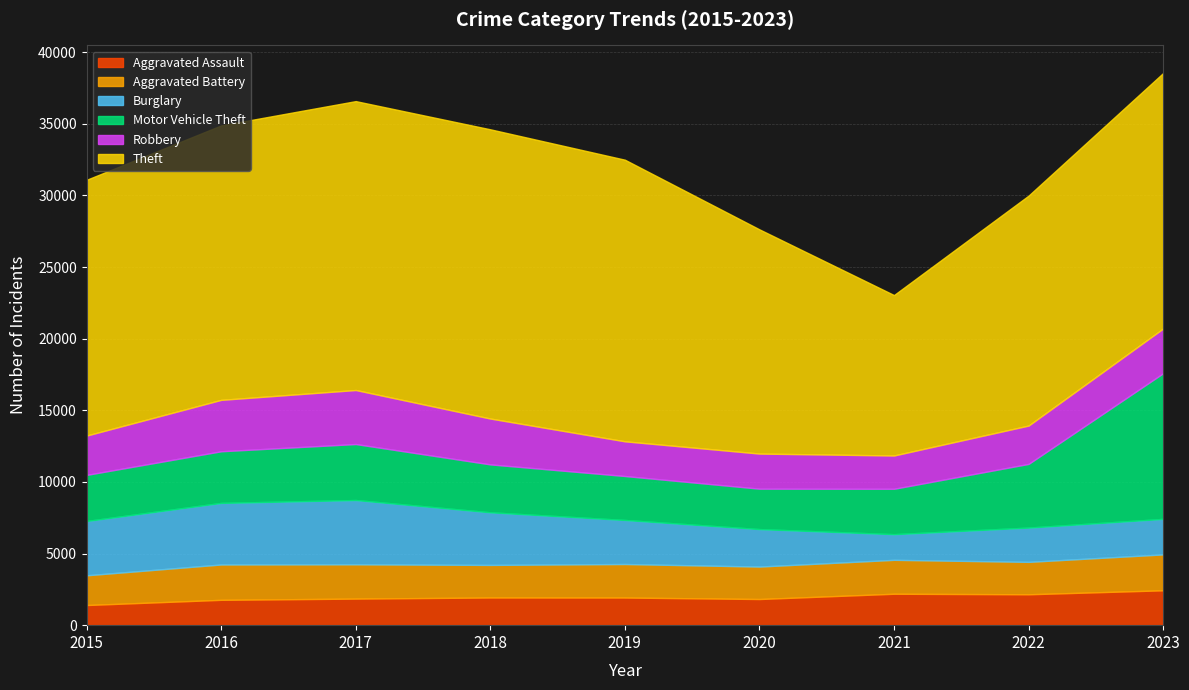

Reading left to right, what are all the values shown in this chart?

Aggravated Assault: 2015=1406	2016=1769	2017=1854	2018=1932	2019=1929	2020=1825	2021=2193	2022=2156	2023=2434
Aggravated Battery: 2015=2076	2016=2468	2017=2395	2018=2274	2019=2340	2020=2266	2021=2368	2022=2263	2023=2506
Burglary: 2015=3791	2016=4299	2017=4488	2018=3674	2019=3076	2020=2617	2021=1792	2022=2394	2023=2481
Motor Vehicle Theft: 2015=3218	2016=3604	2017=3908	2018=3344	2019=3068	2020=2820	2021=3167	2022=4445	2023=10168
Robbery: 2015=2745	2016=3589	2017=3771	2018=3201	2019=2422	2020=2451	2021=2325	2022=2677	2023=3121
Theft: 2015=17854	2016=19159	2017=20168	2018=20191	2019=19659	2020=15652	2021=11200	2022=16052	2023=17835